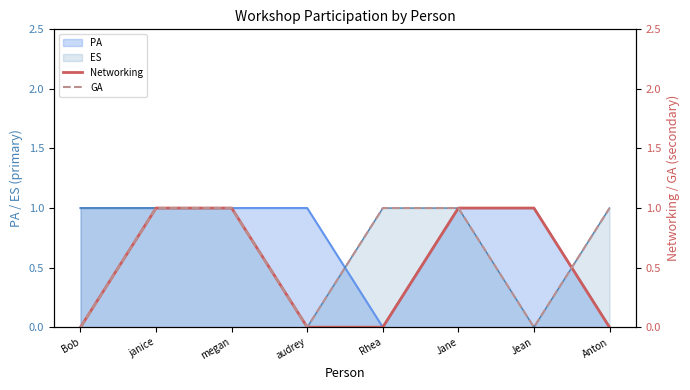

Does the chart have visible grid lines?

No